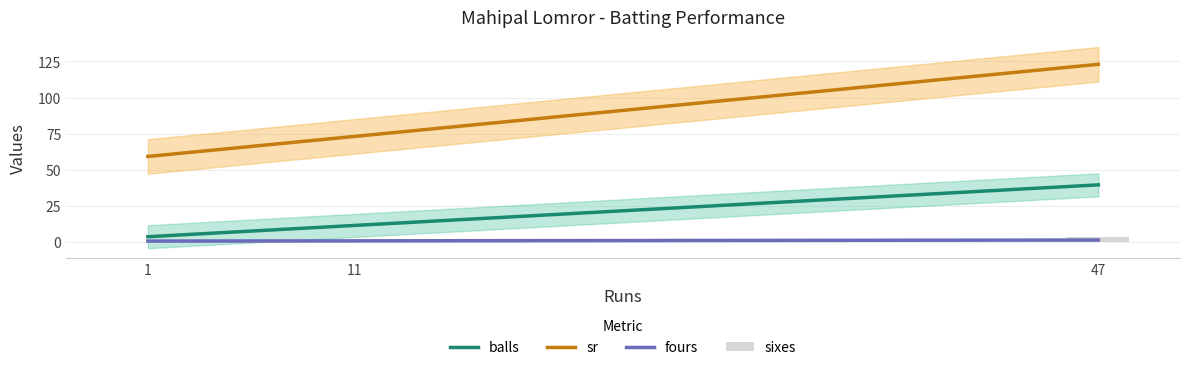

At which label is sixes closest to 1?

11